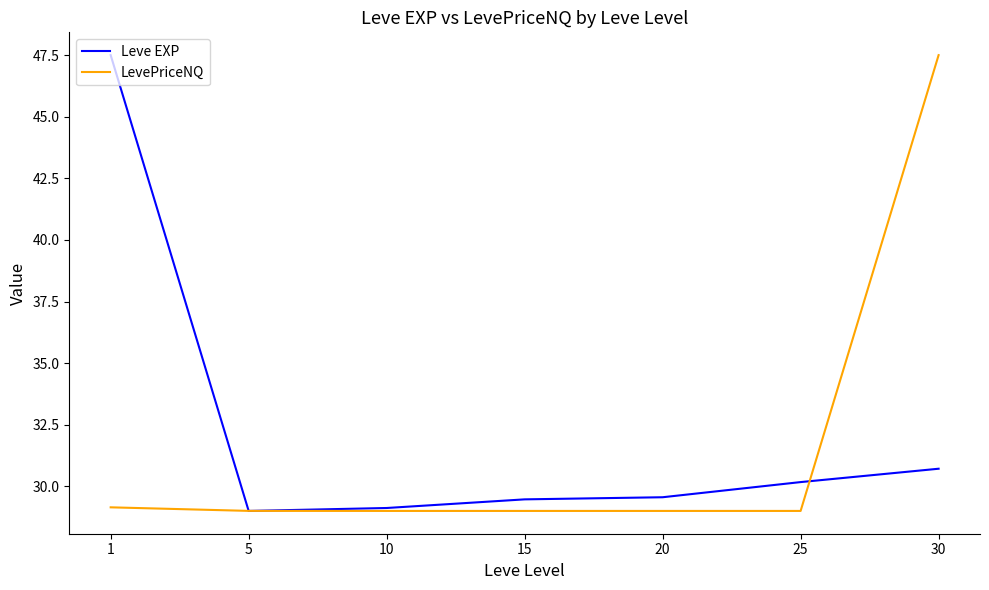

Reading left to right, list all the values displayed in this chart.

Leve EXP: 47.5	29.0	29.1	29.5	29.6	30.2	30.7
LevePriceNQ: 29.1	29.0	29.0	29.0	29.0	29.0	47.5